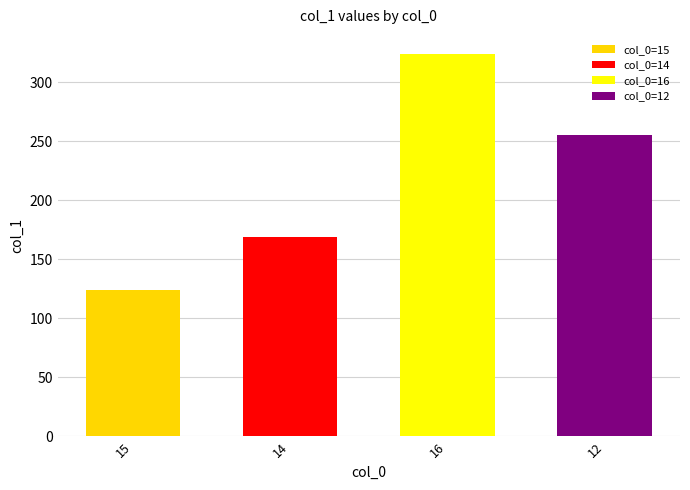

What is the label of the 3rd bar from the left?

16